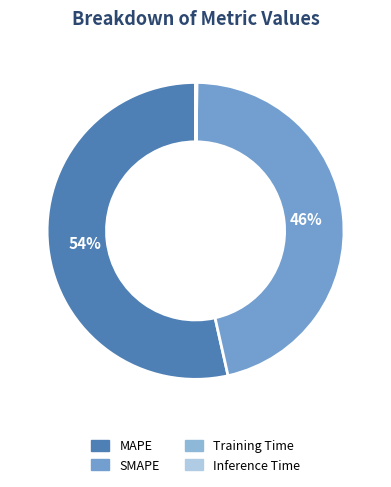

Which slice represents more than half of the pie?

MAPE